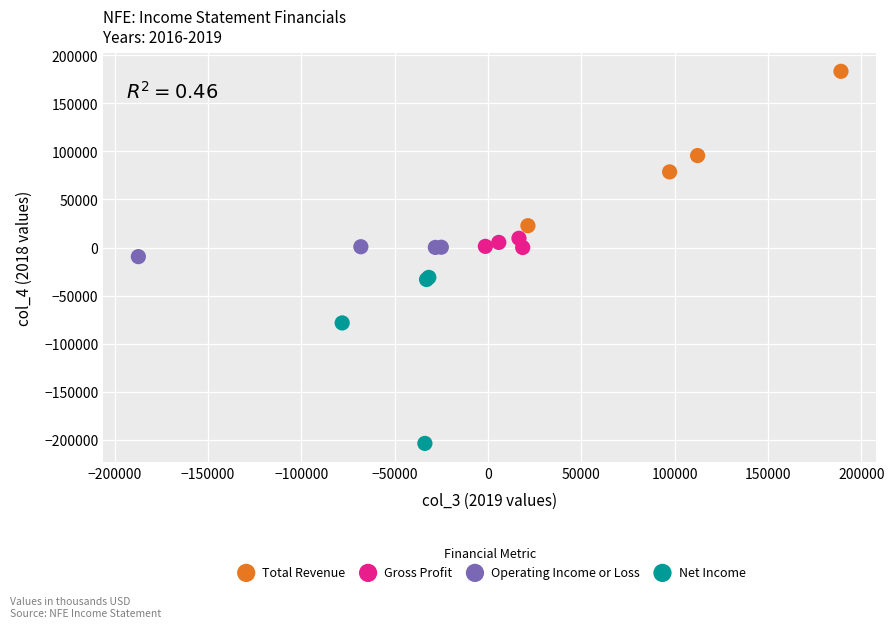

Which series contains the lowest Y value?

Net Income